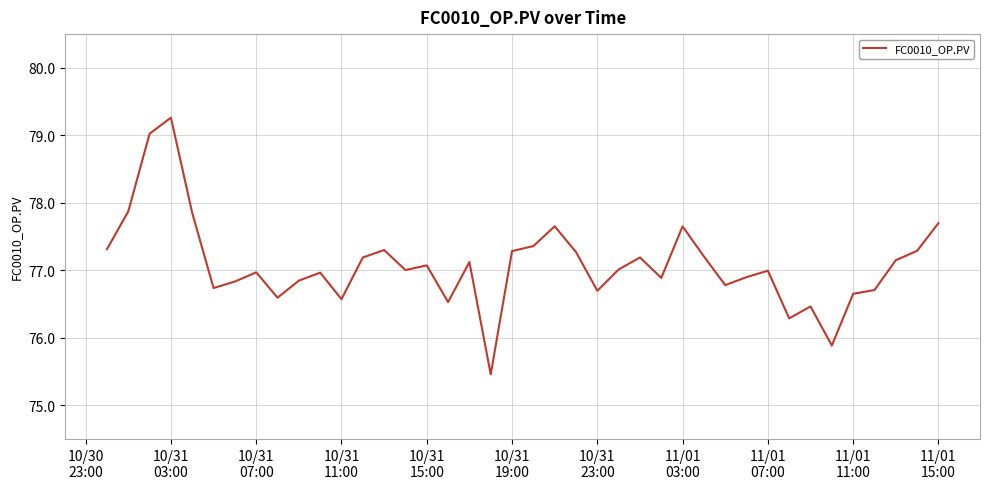

What is the smallest value displayed?

75.5